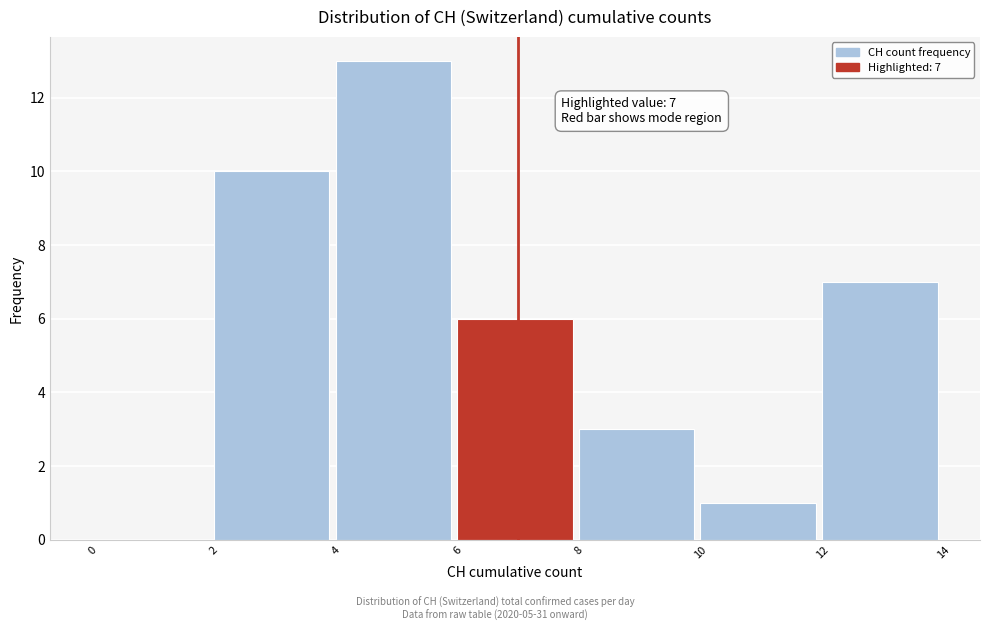

Over which range of the x-axis is the bar tallest?

4 to 6